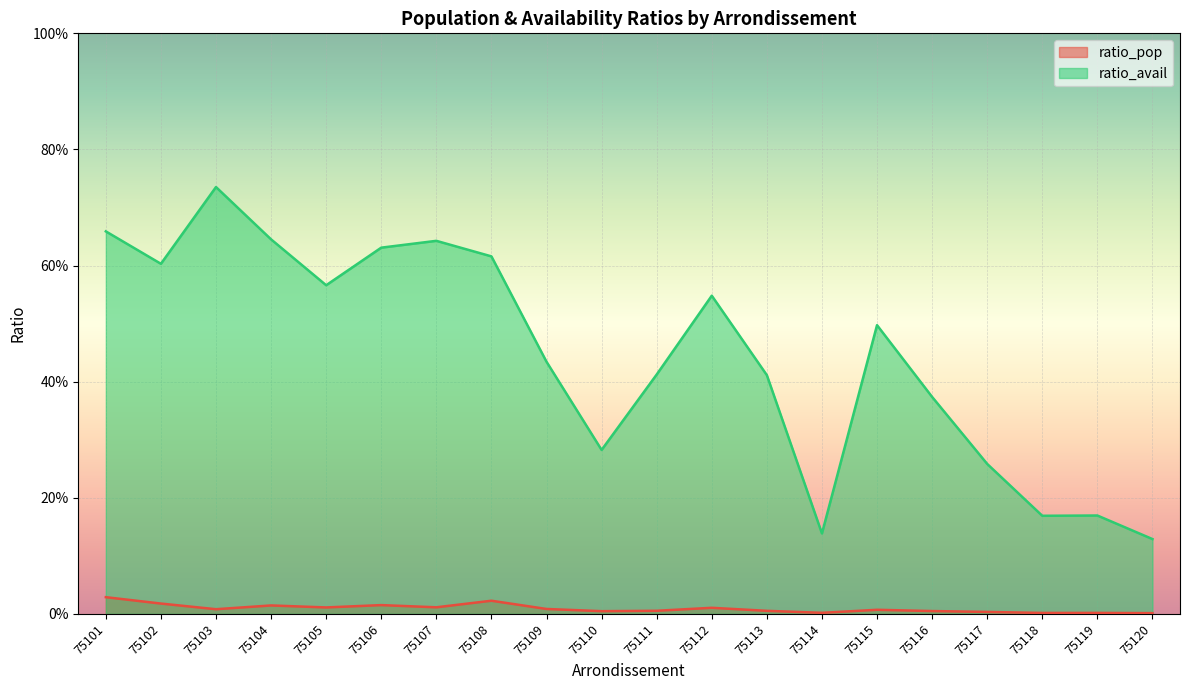

Reading left to right, extract all data points from this chart.

ratio_pop: 0.0	0.0	0.0	0.0	0.0	0.0	0.0	0.0	0.0	0.0	0.0	0.0	0.0	0.0	0.0	0.0	0.0	0.0	0.0	0.0
ratio_avail: 0.7	0.6	0.7	0.6	0.6	0.6	0.6	0.6	0.4	0.3	0.4	0.5	0.4	0.1	0.5	0.4	0.3	0.2	0.2	0.1